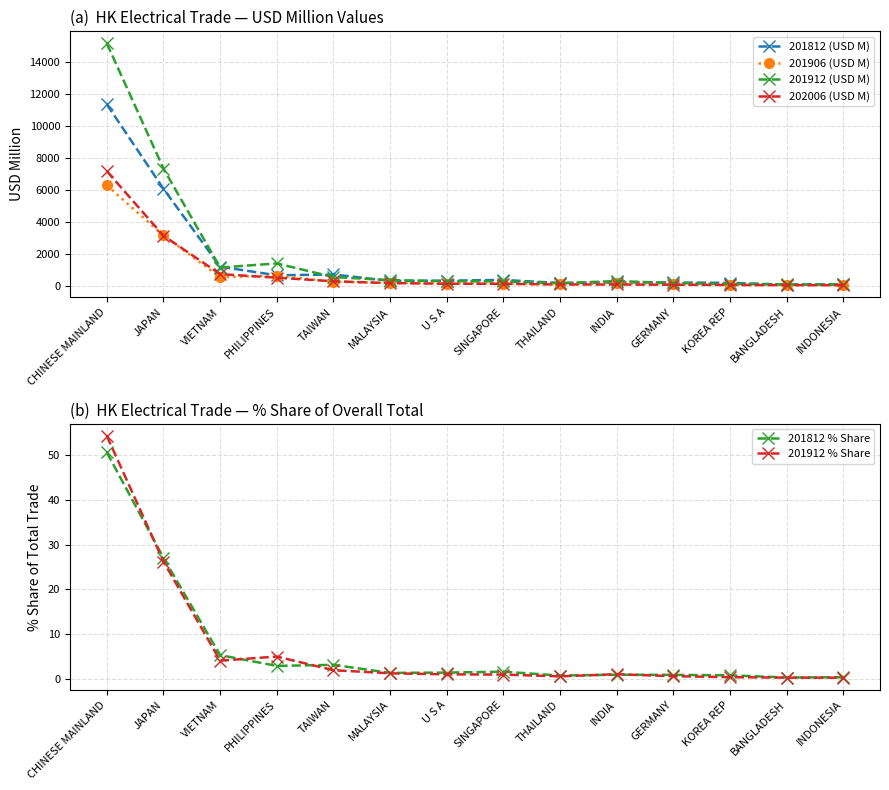

True or false: 201906 (USD M) and 201812 (USD M) intersect in this chart.

False